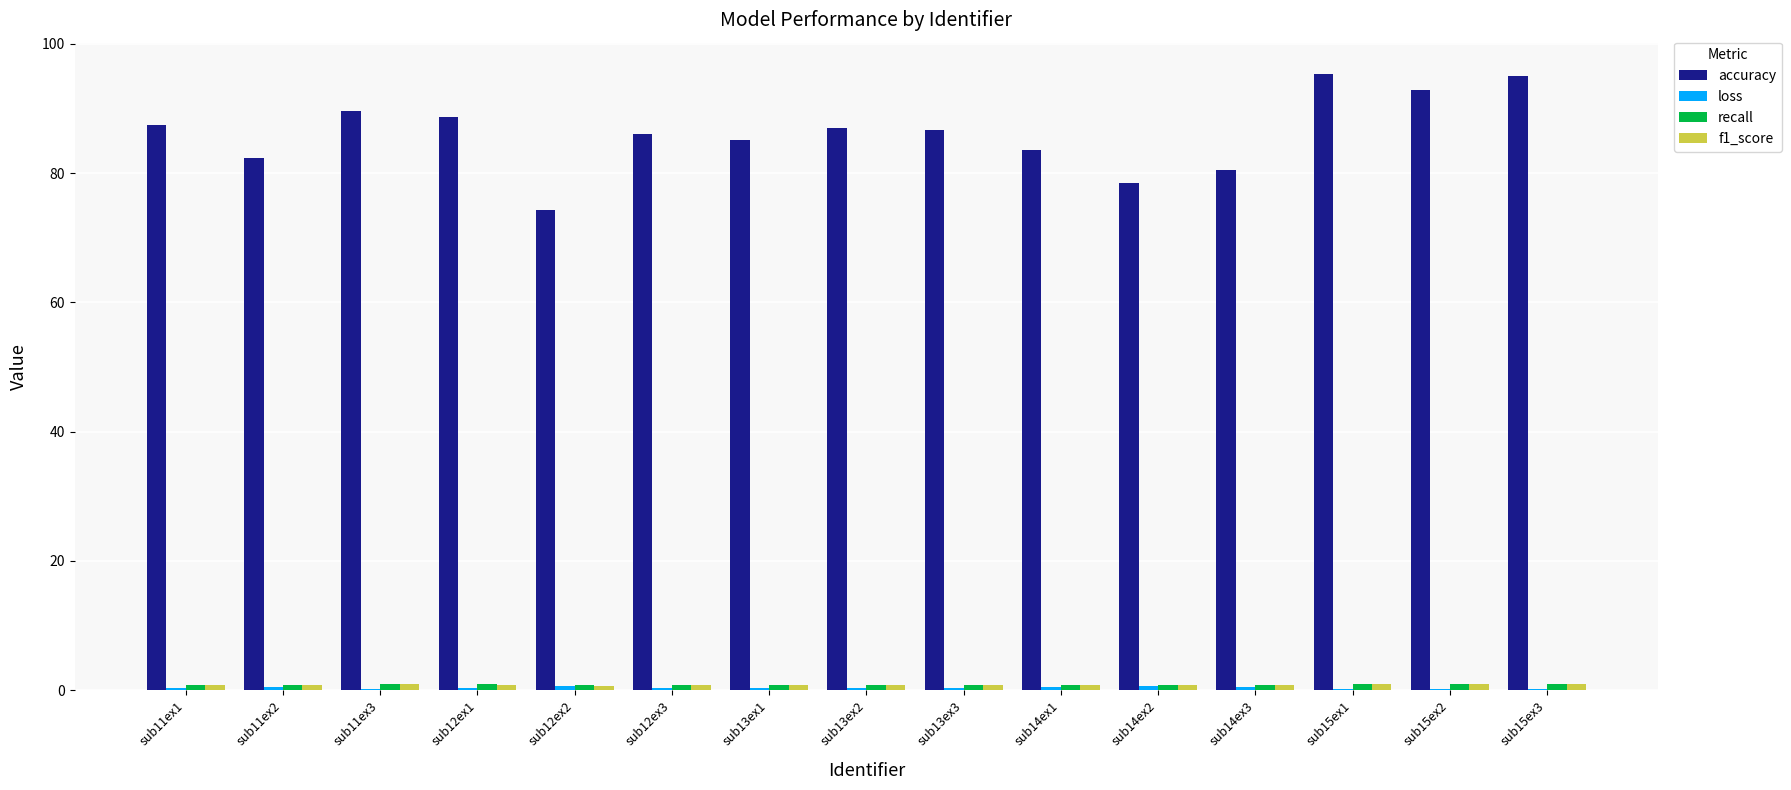

How many groups of bars are there?

15